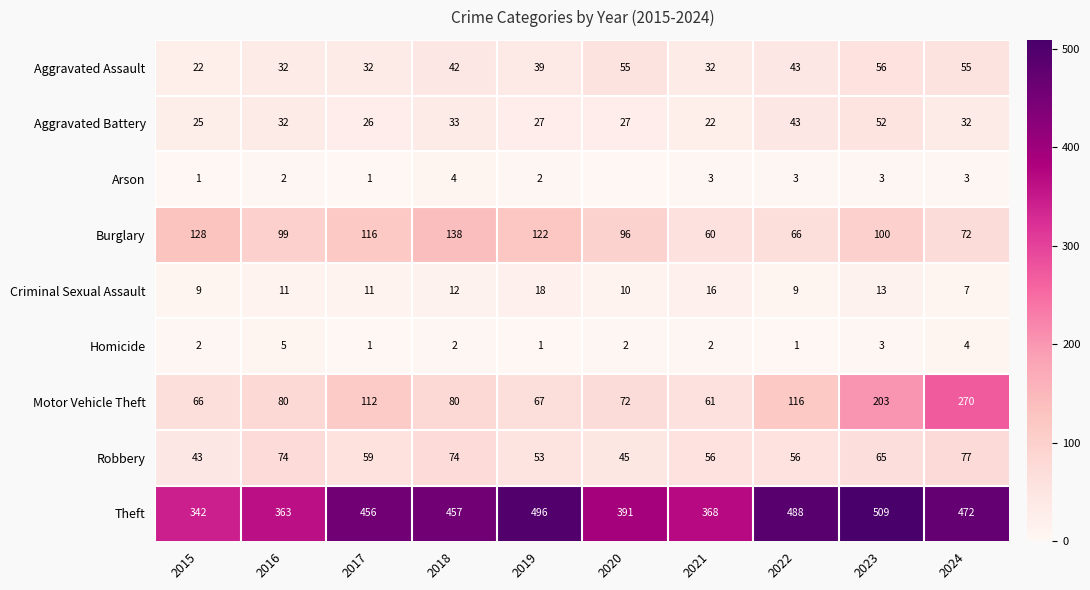

Which category has the lowest value in the Criminal Sexual Assault series?

2024